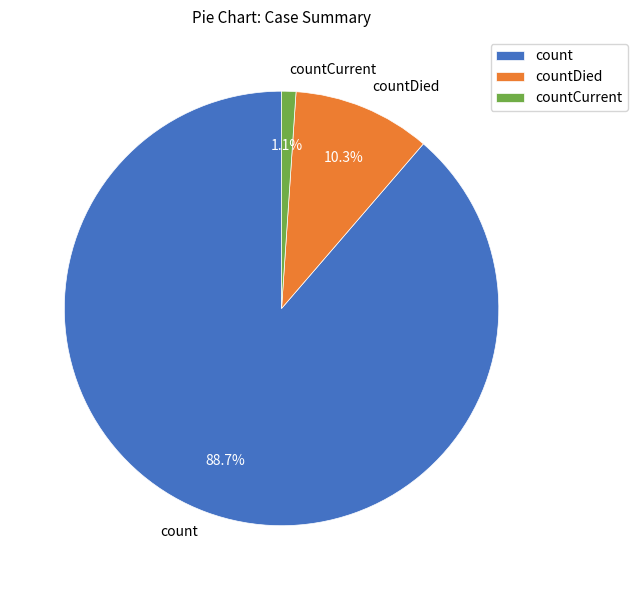

To the nearest percent, what is the combined percentage of countCurrent and count?

90%